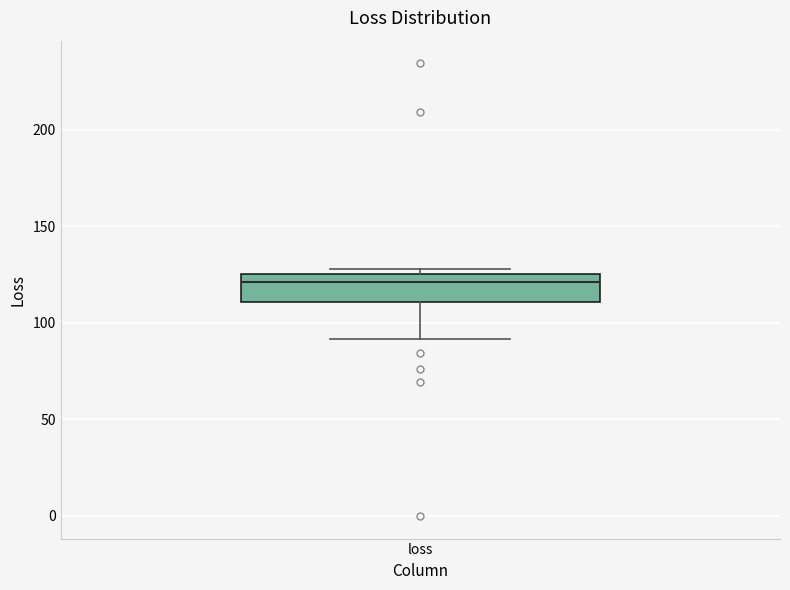

Read this box plot against the y-axis: the position of the median line, the range covered by the box, and the ends of both whiskers. The values are not printed on the chart, so give them approximately, as read against the axis.

median 120, box 110 to 125, whiskers 90 to 130